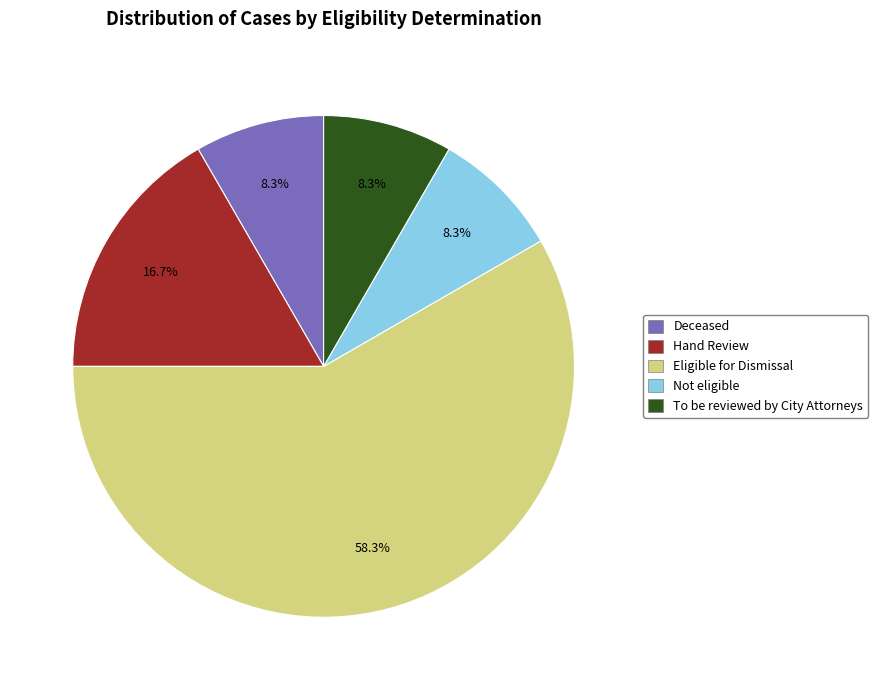

Is there a majority slice in this chart?

Yes